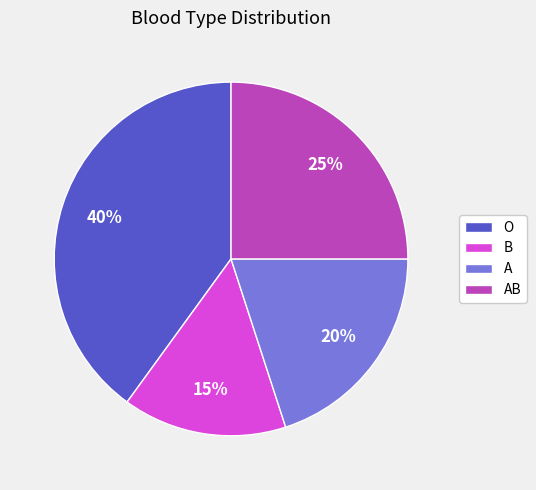

Approximately how many times larger is the value at A compared to O?

0.5